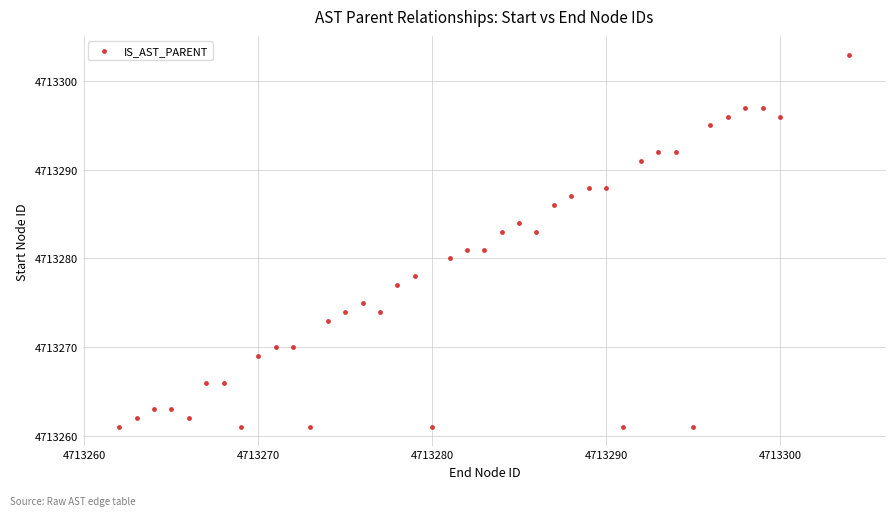

What is the range of Y values (max minus min)?

42